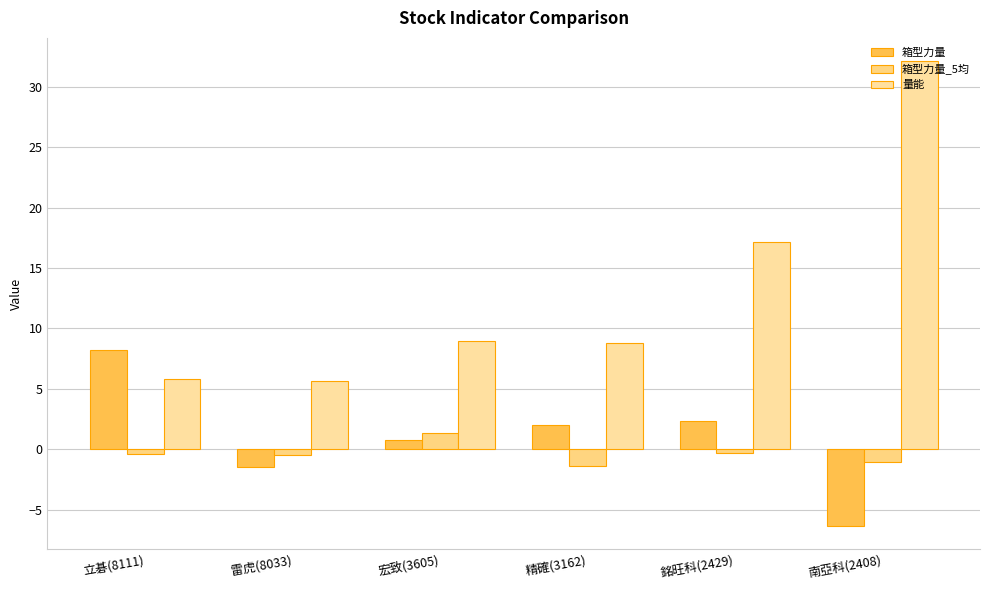

What is the sum of the 量能 values at 雷虎(8033) and 銘旺科(2429)?

22.8